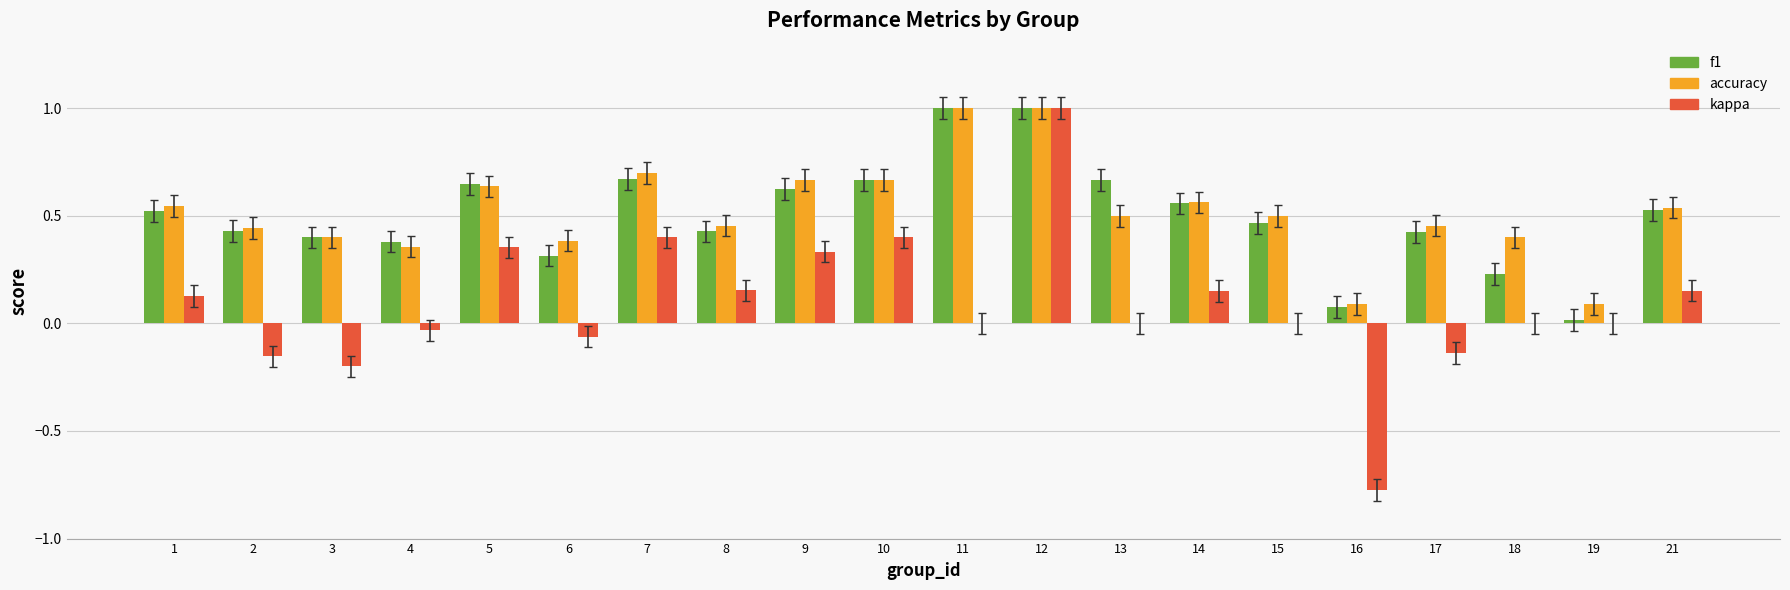

The accuracy series shows 0.7 at 12. True or false?

False